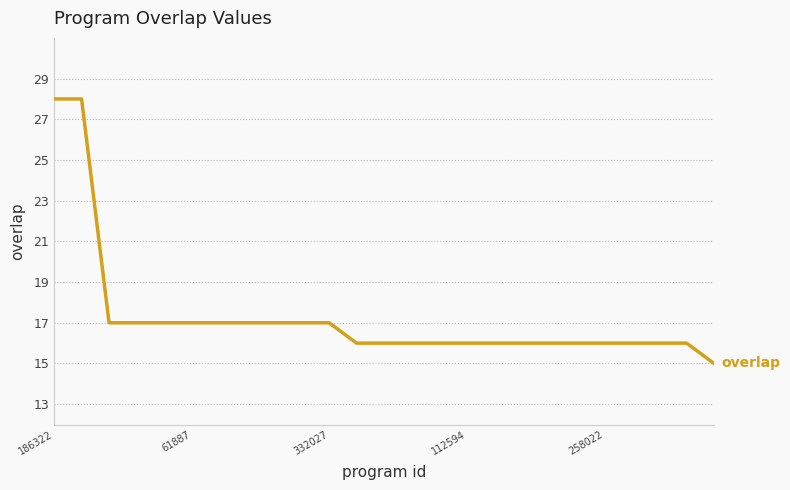

What is the maximum value shown in the chart?

28